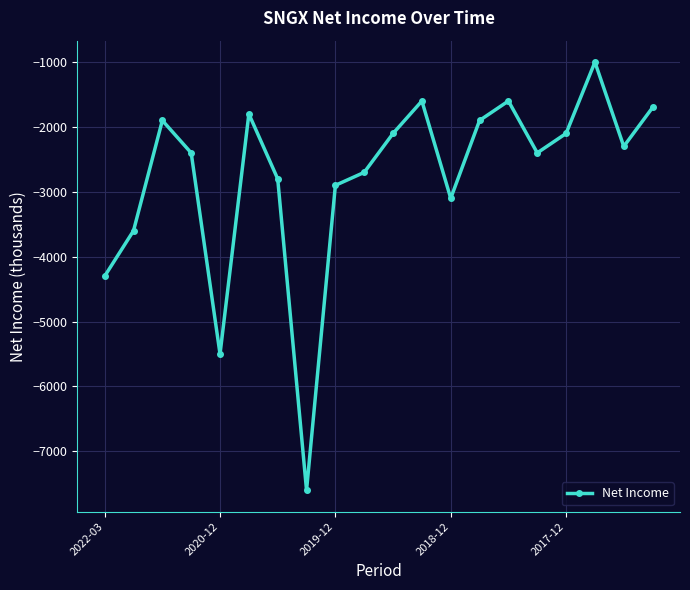

What is the smallest value displayed?

-7600